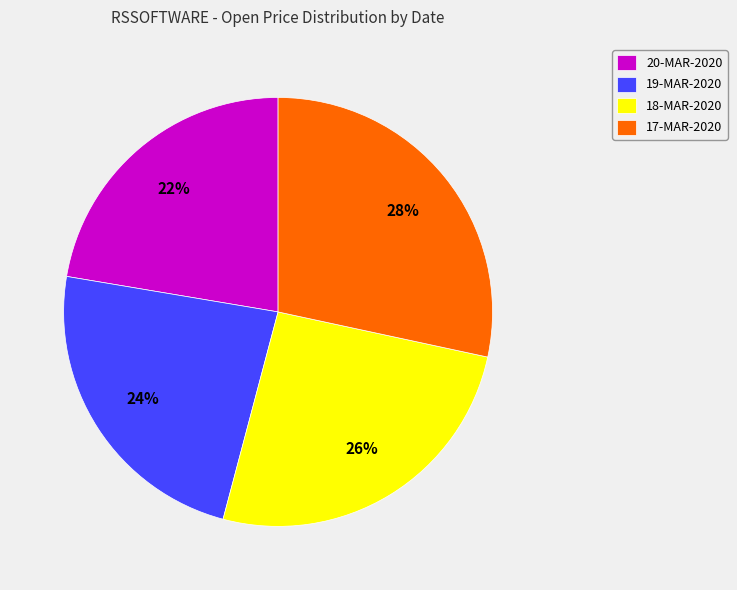

Which category has the biggest portion of the pie?

17-MAR-2020